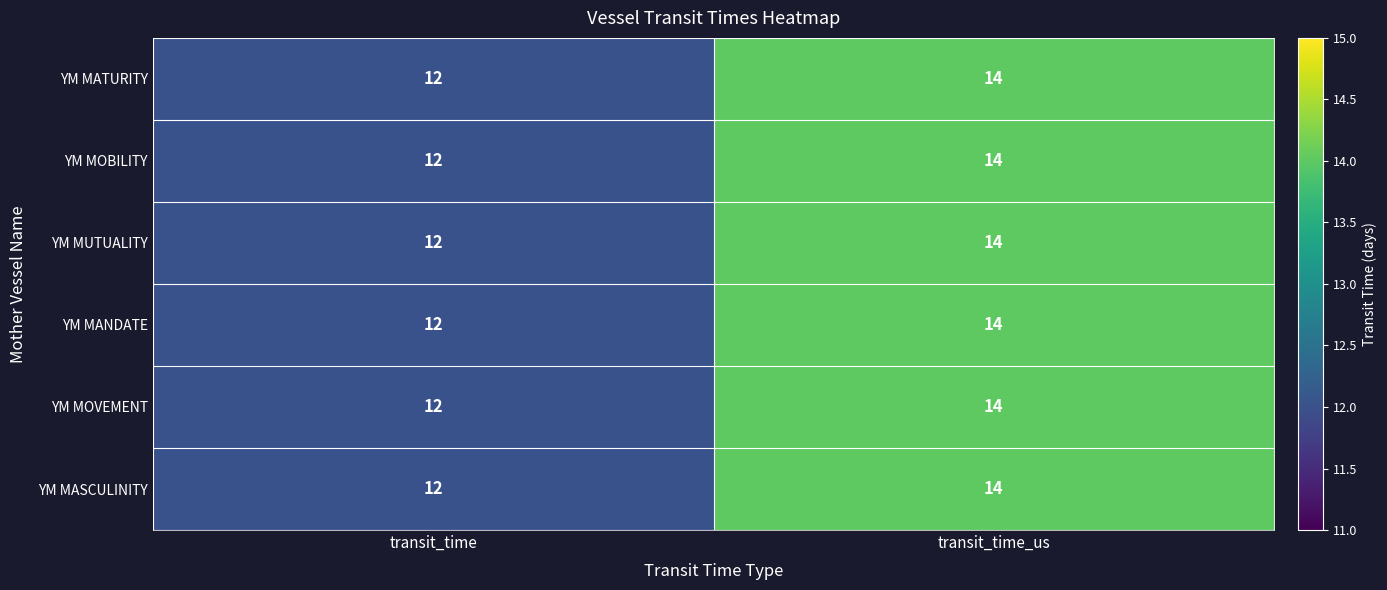

True or false: YM MOBILITY has a value of 3 at transit_time.

False